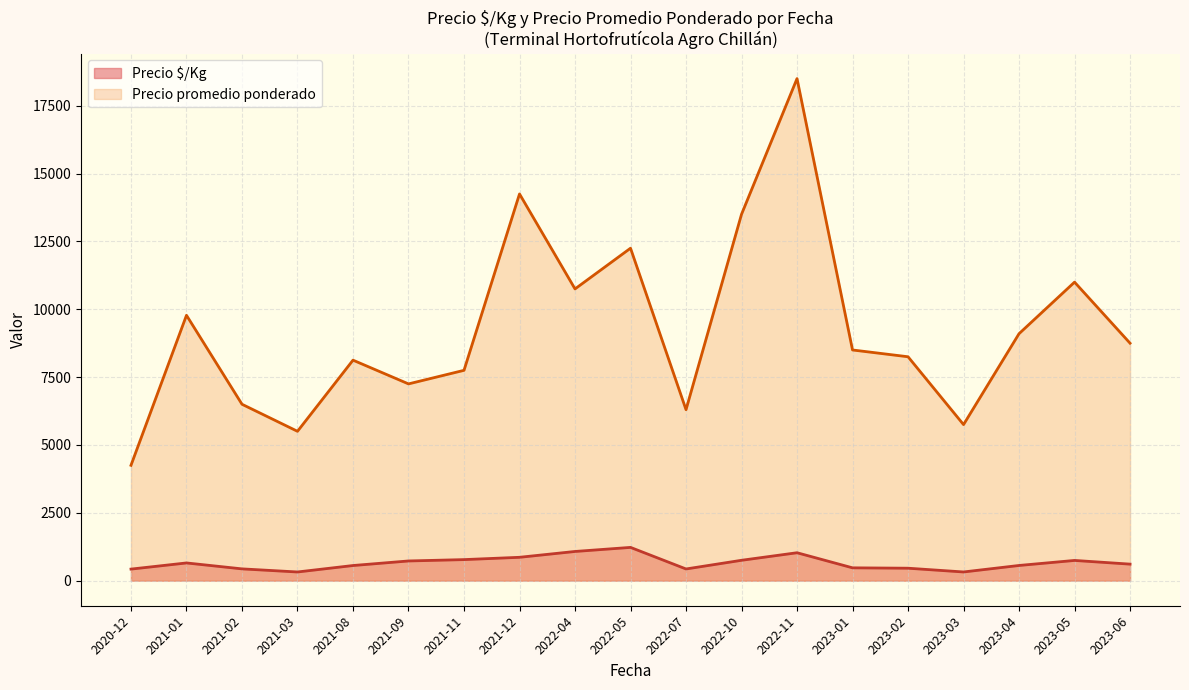

True or false: Precio promedio ponderado and Precio $/Kg intersect in this chart.

False